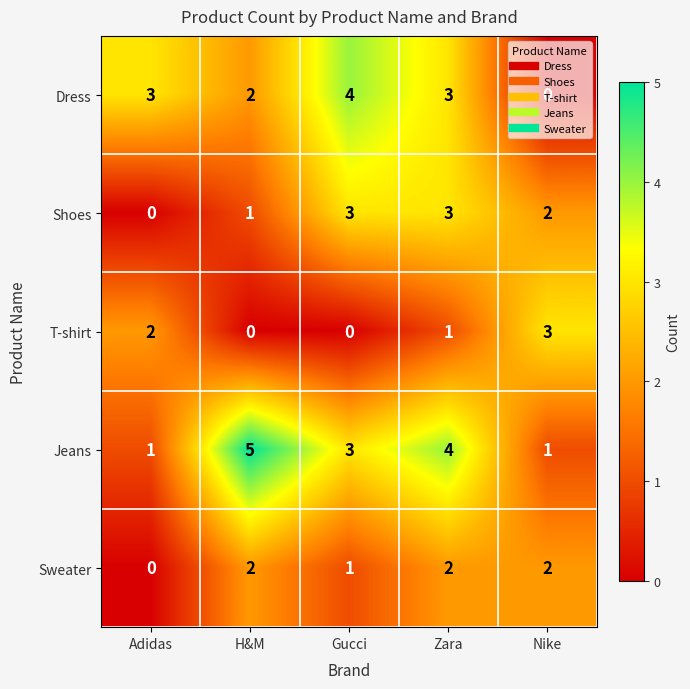

At which category is the sum across all series the highest?

Zara